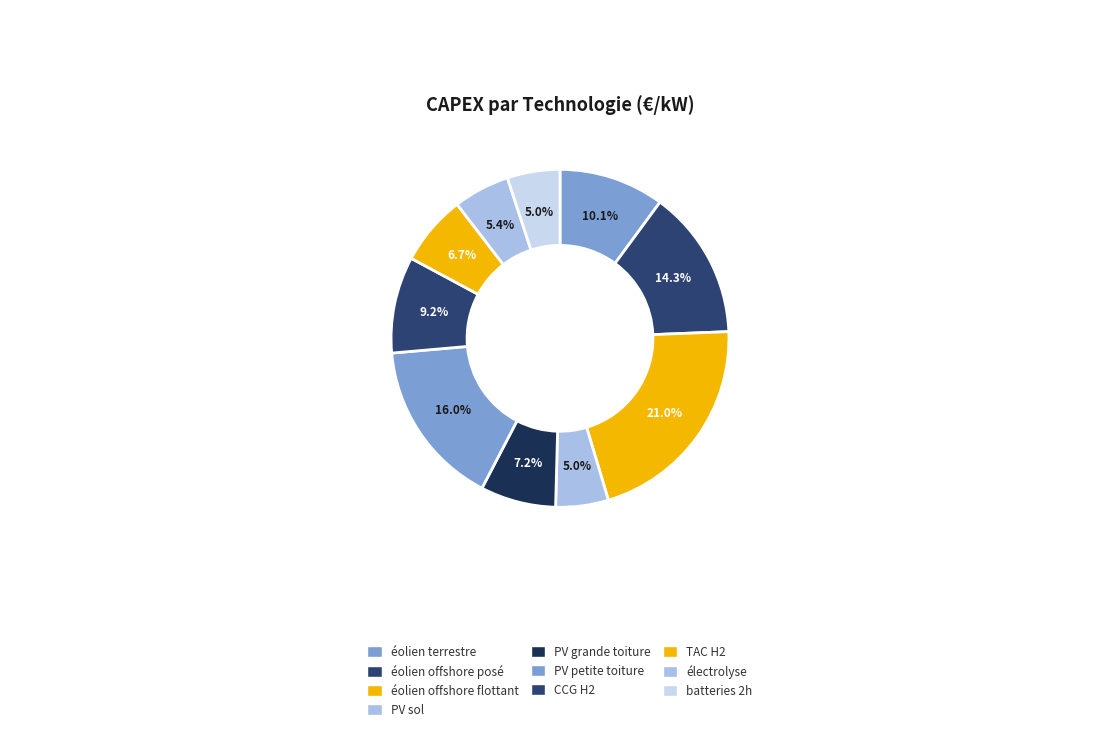

Do PV sol and éolien offshore posé together represent more than half of the pie?

No